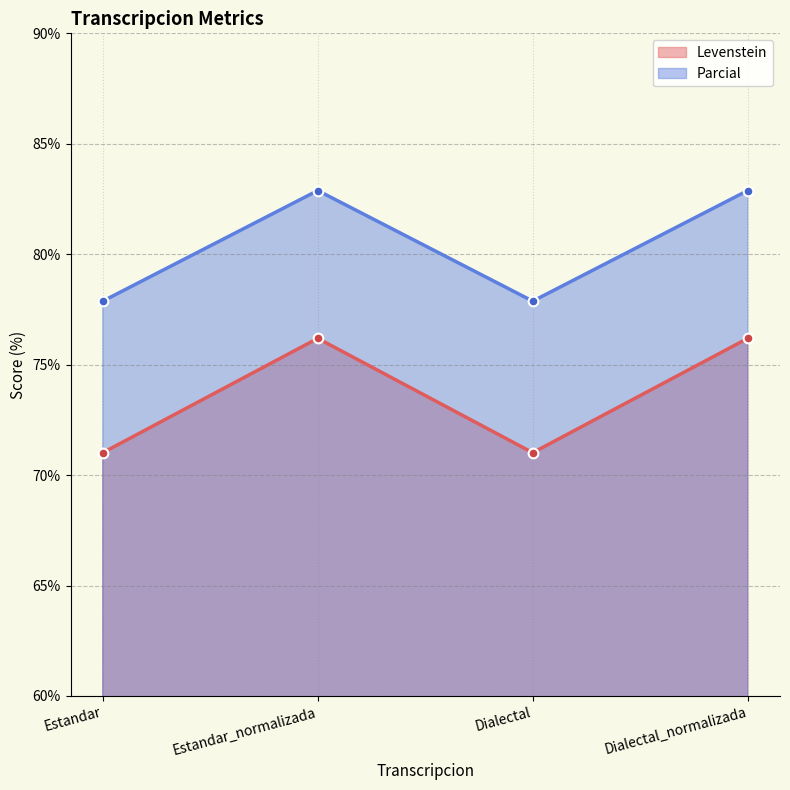

What is the total value across all series at Dialectal?

148.9